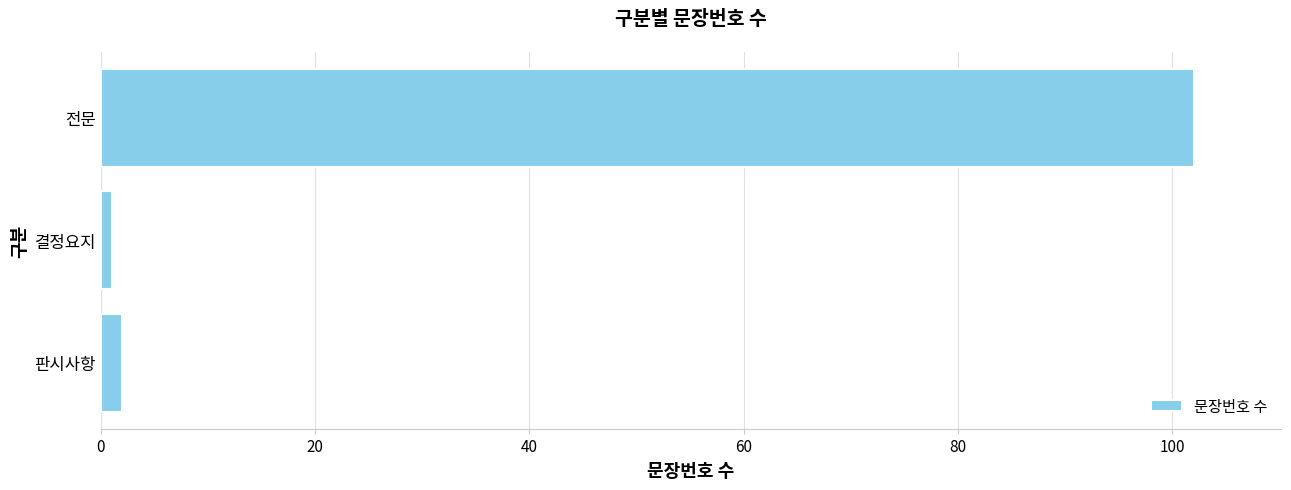

What is the difference between the second highest and minimum values?

1